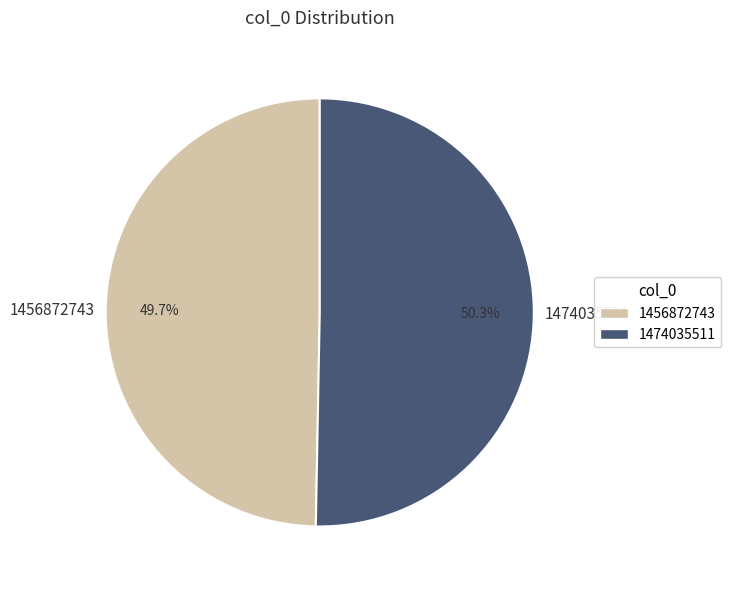

Is it true that 1474035511 is 59% of the pie?

False